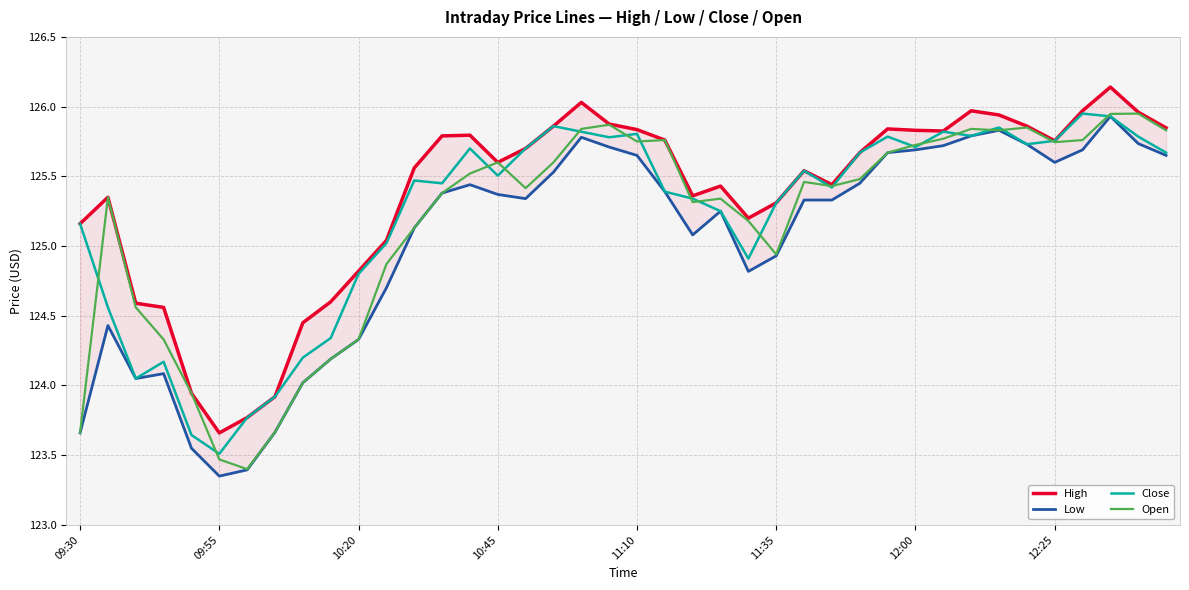

What is the minimum value for Open?

123.4